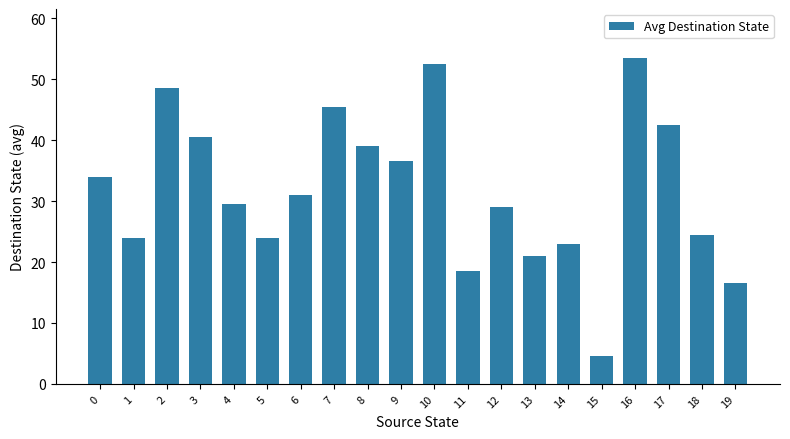

What is the change in value from 9 to 11?

-18.0